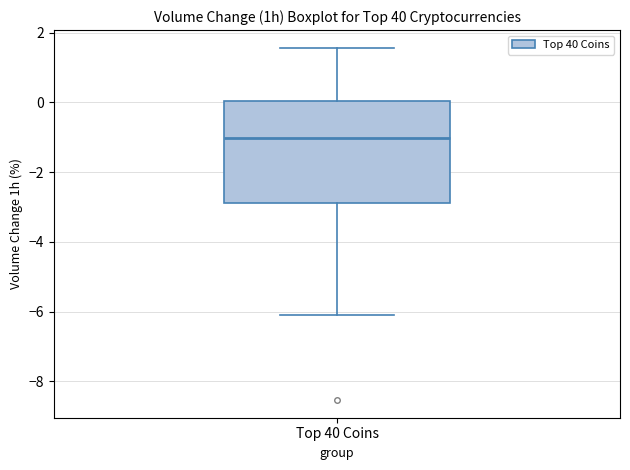

Where does the lower whisker of the box for Top 40 Coins end on the y-axis? The values are not printed on the chart, so give them approximately, as read against the axis.

-6.0